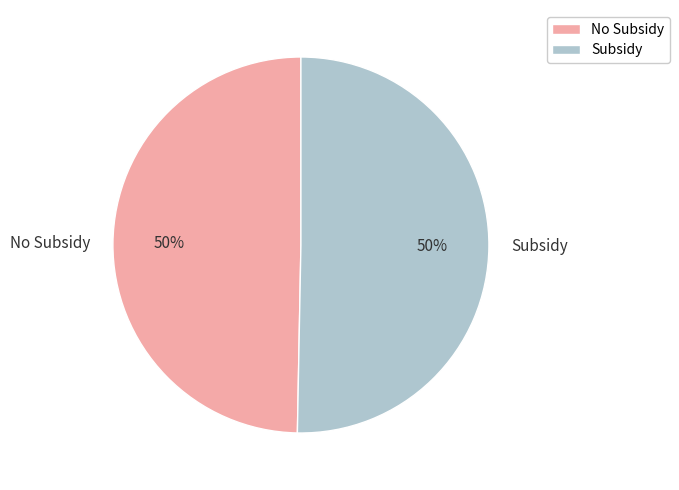

Is it true that No Subsidy is 50% of the pie?

True